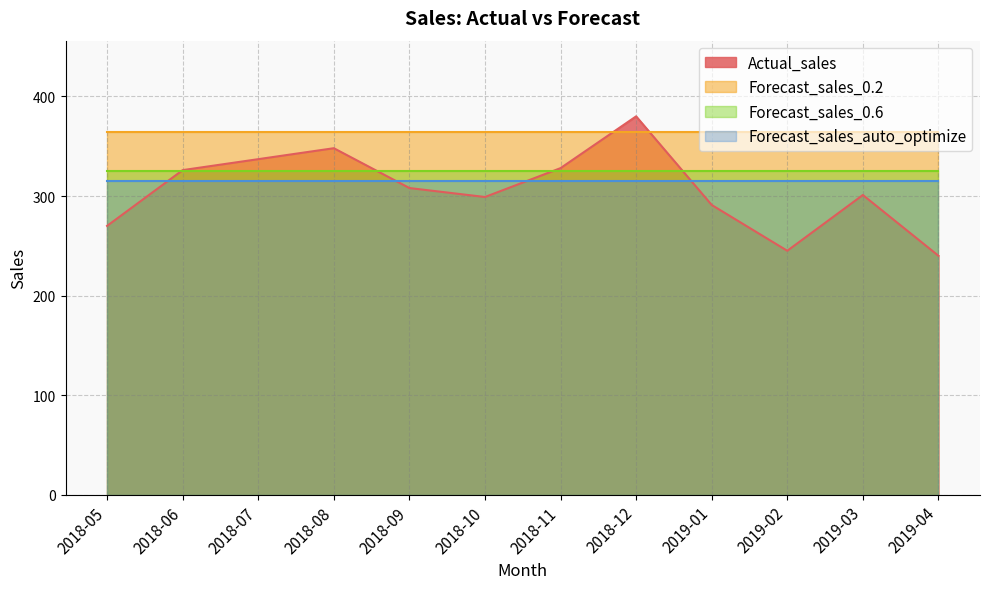

Is it true that Forecast_sales_0.6 equals 324.9 at 2019-01?

True